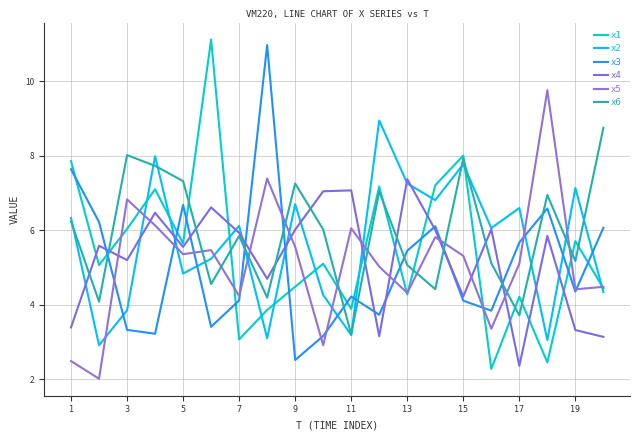

How many lines are shown in the chart?

6